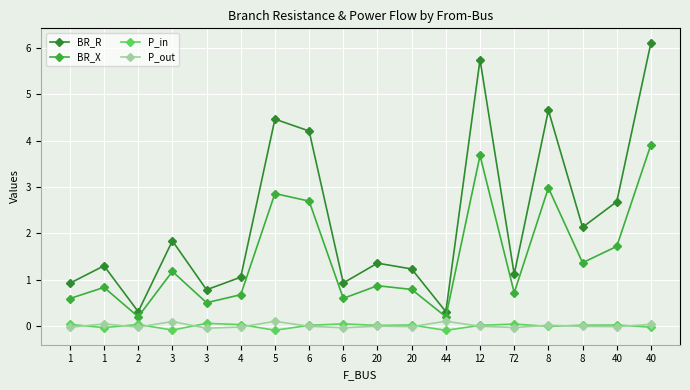

True or false: BR_X and P_out intersect in this chart.

False